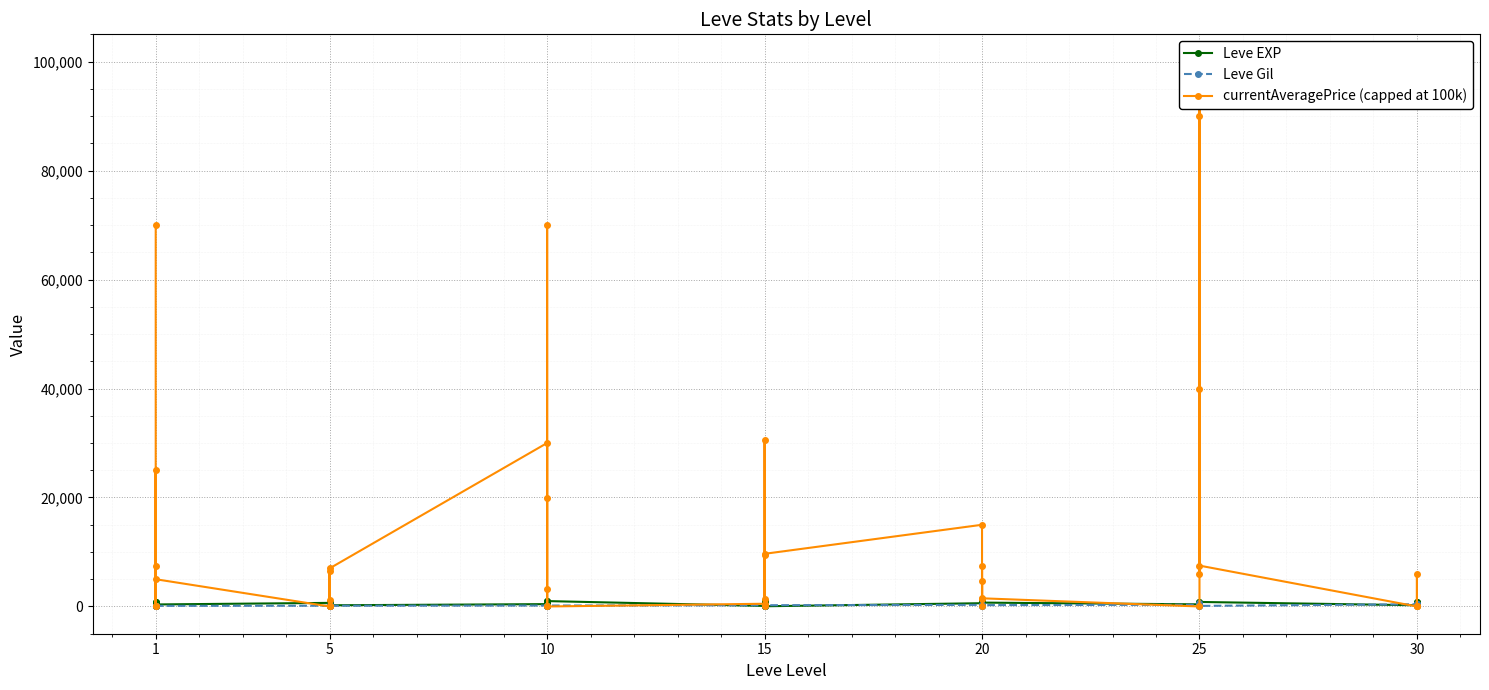

Which has a higher value, 10 or 10?

10